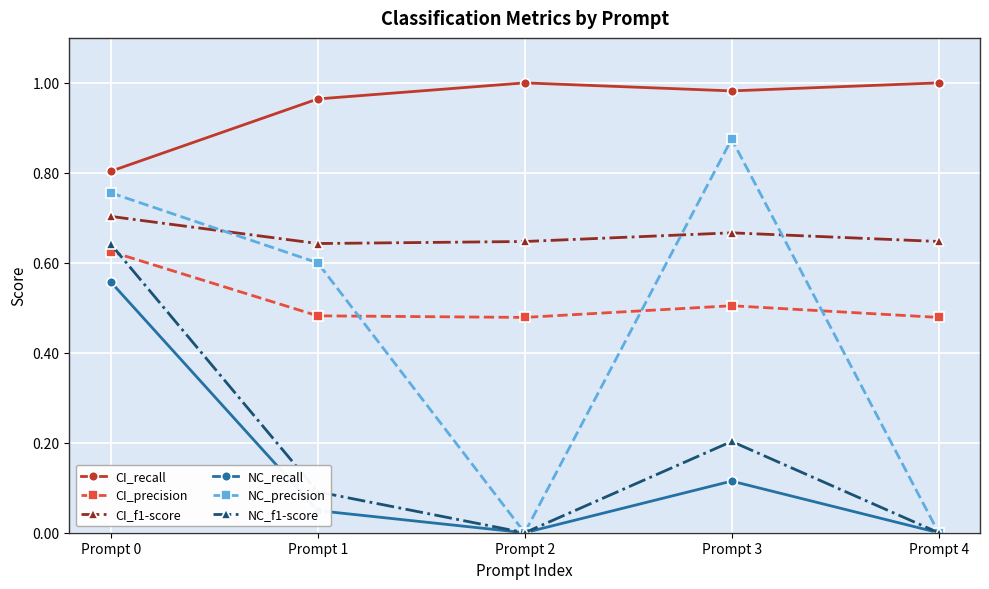

Which series changed the most between Prompt 3 and Prompt 4?

NC_precision